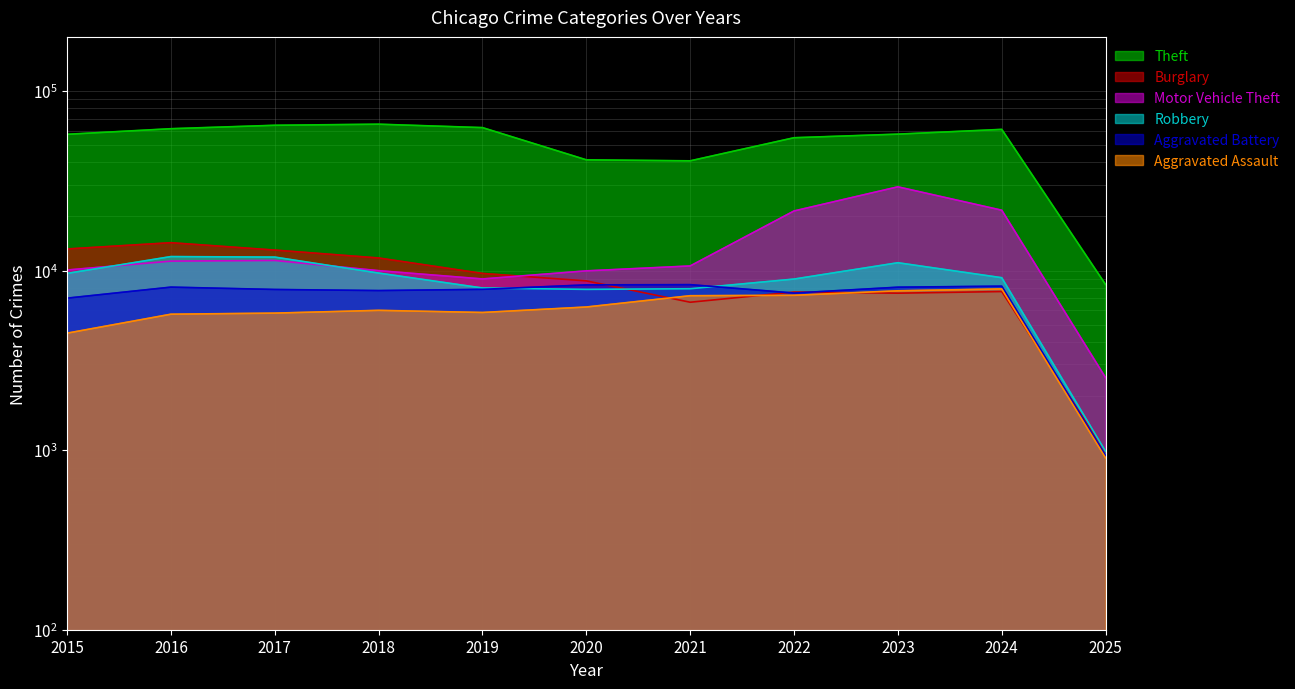

What is the value of the Aggravated Battery point at the 2nd from the left?

8085